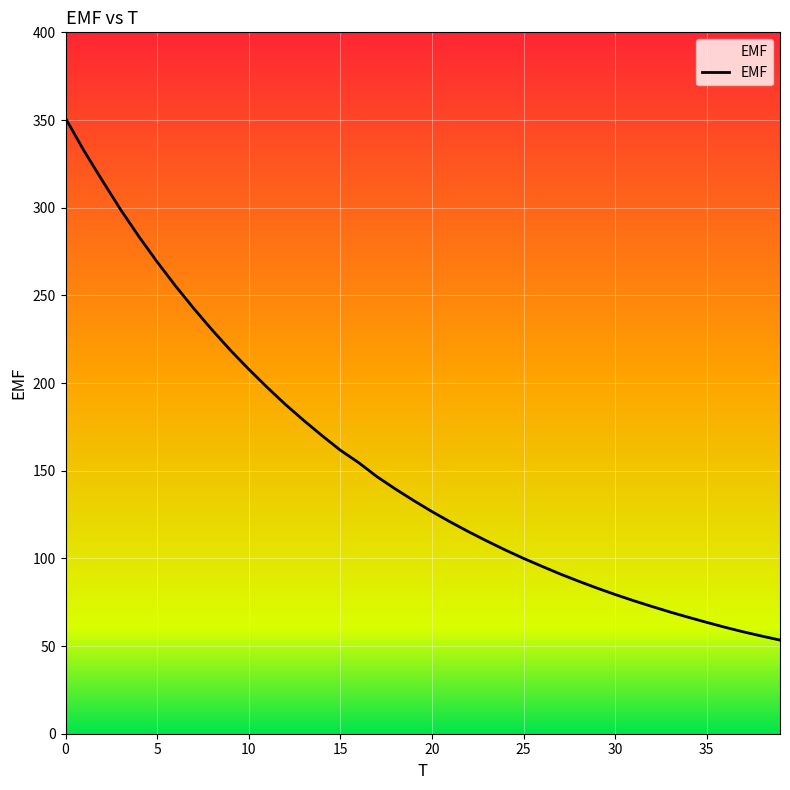

What is the maximum value shown in the chart?

351.0